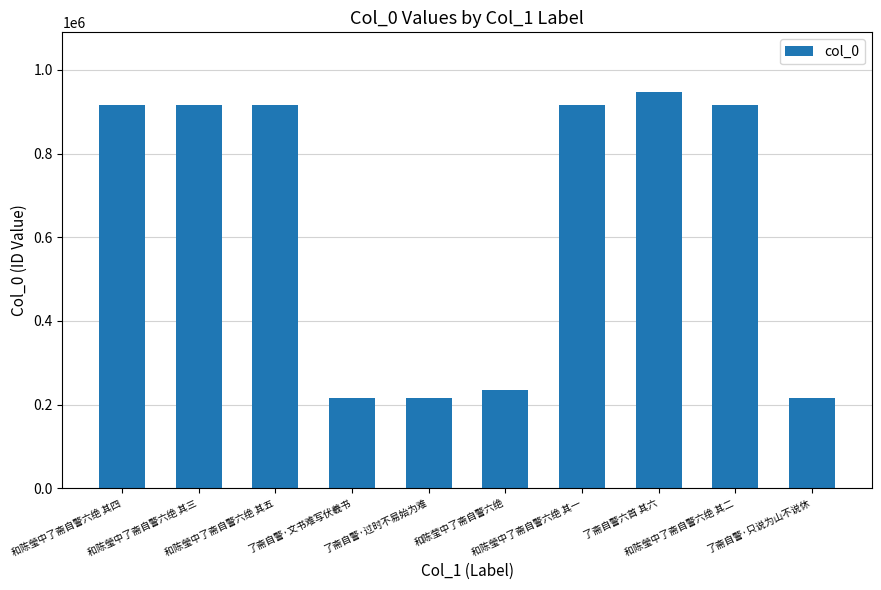

What is the value of the 4th bar from the left?

215023